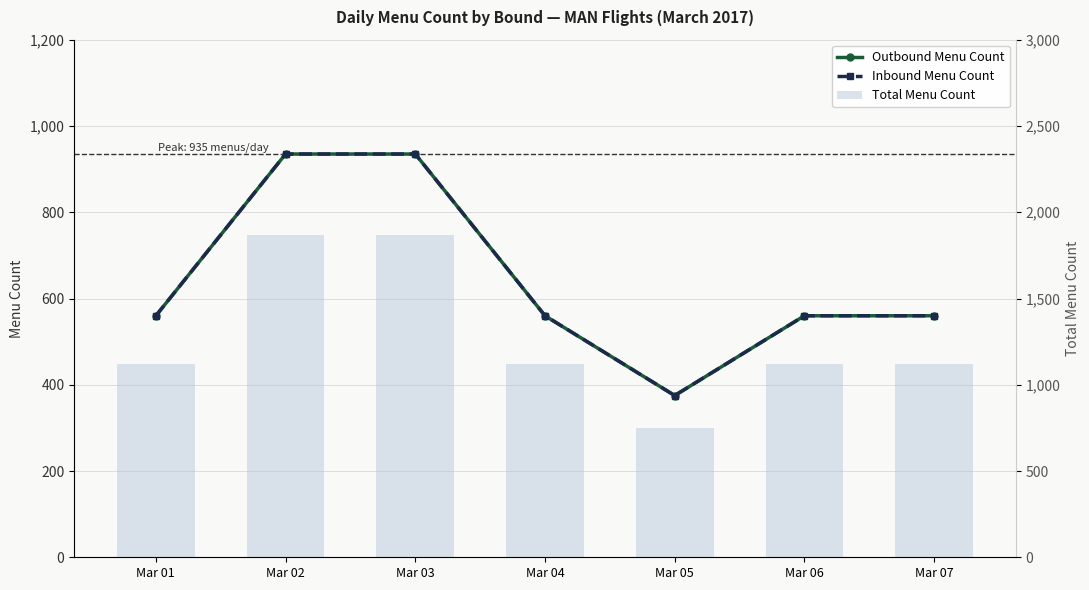

What is the average value of the Total Menu Count series?

1281